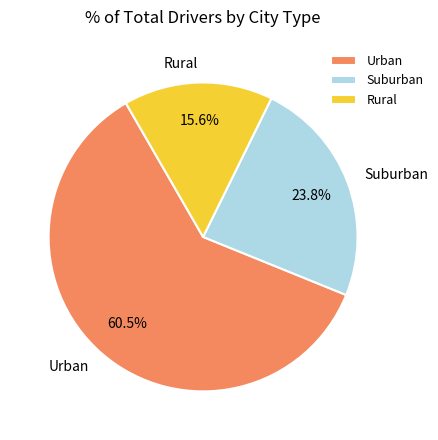

Which slice is the smallest?

Rural